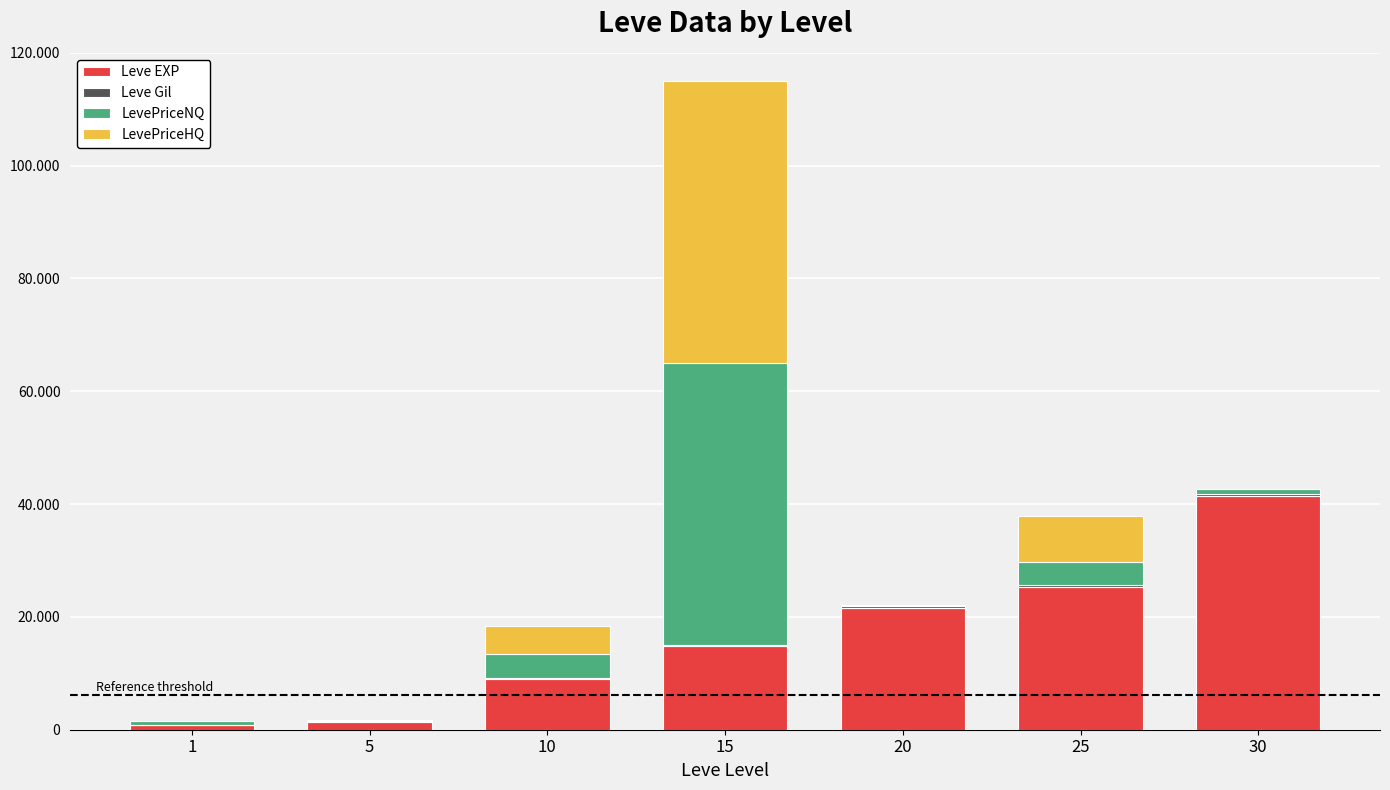

Where does the Leve Gil series first go above 172?

20